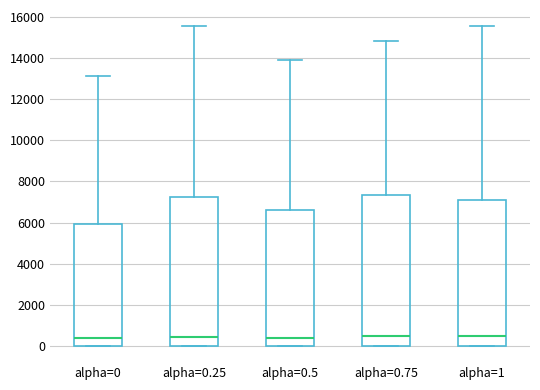

Where does the median line of the box for alpha=0.5 sit on the y-axis? The values are not printed on the chart, so give them approximately, as read against the axis.

400